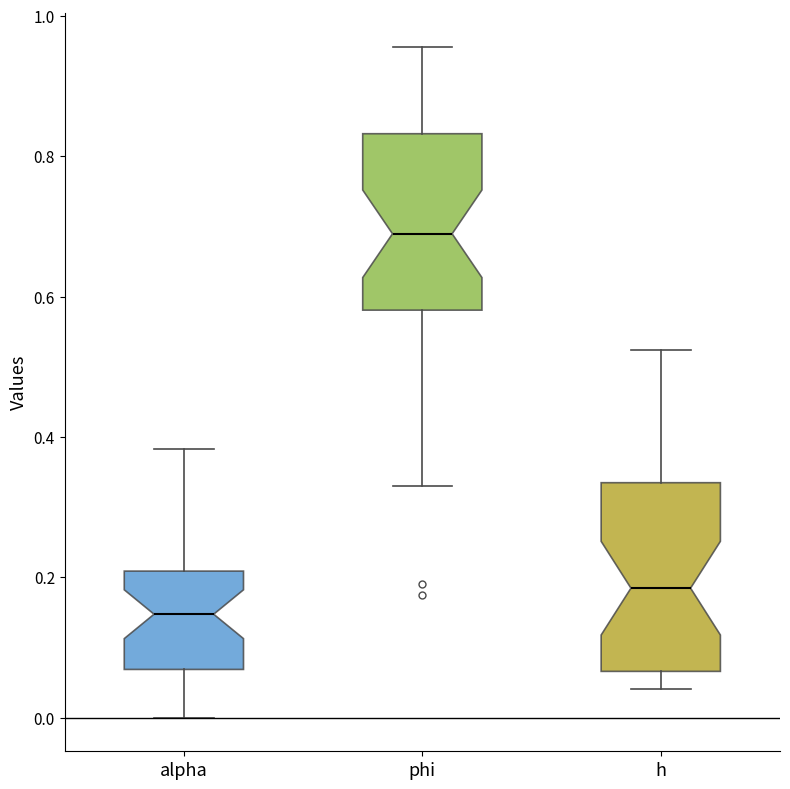

Where is the upper edge of the box for alpha on the y-axis? The values are not printed on the chart, so give them approximately, as read against the axis.

0.20